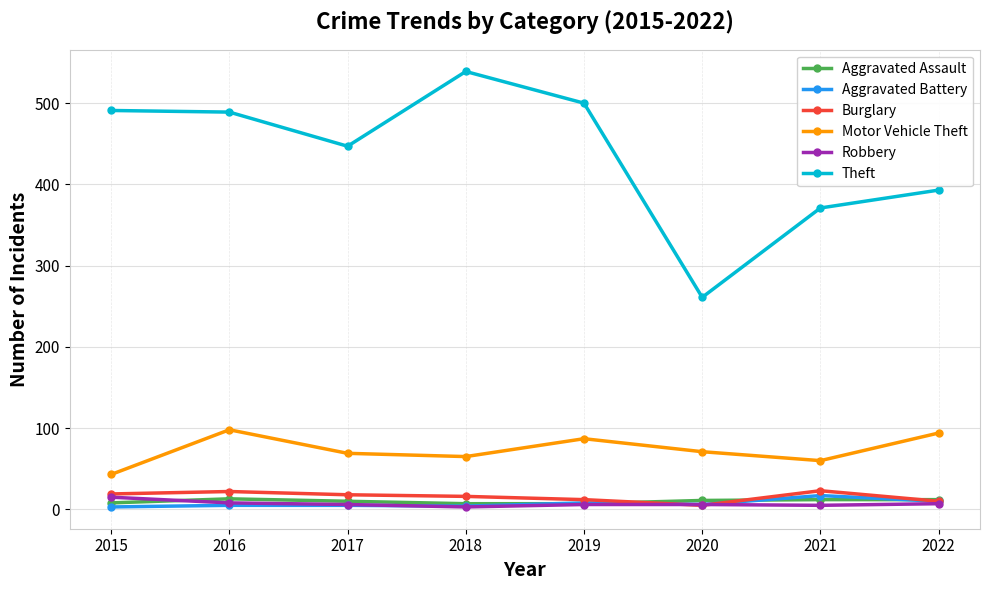

True or false: Theft has a value of 724 at 2017.

False